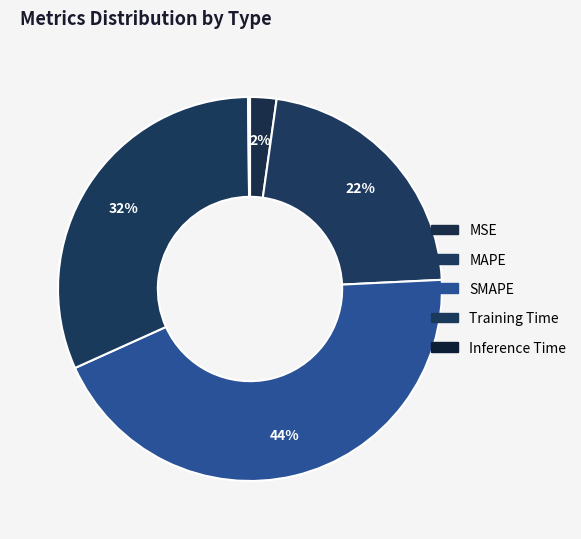

Between MAPE and Inference Time, which is larger?

MAPE